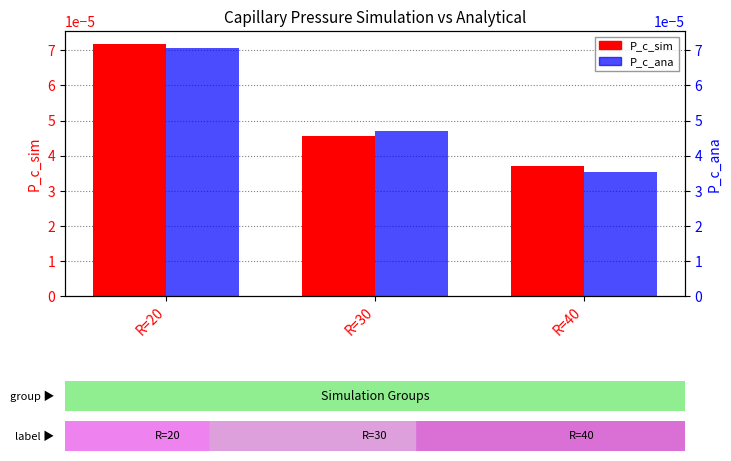

Between R=20 and R=30, which series saw the biggest shift?

P_c_sim